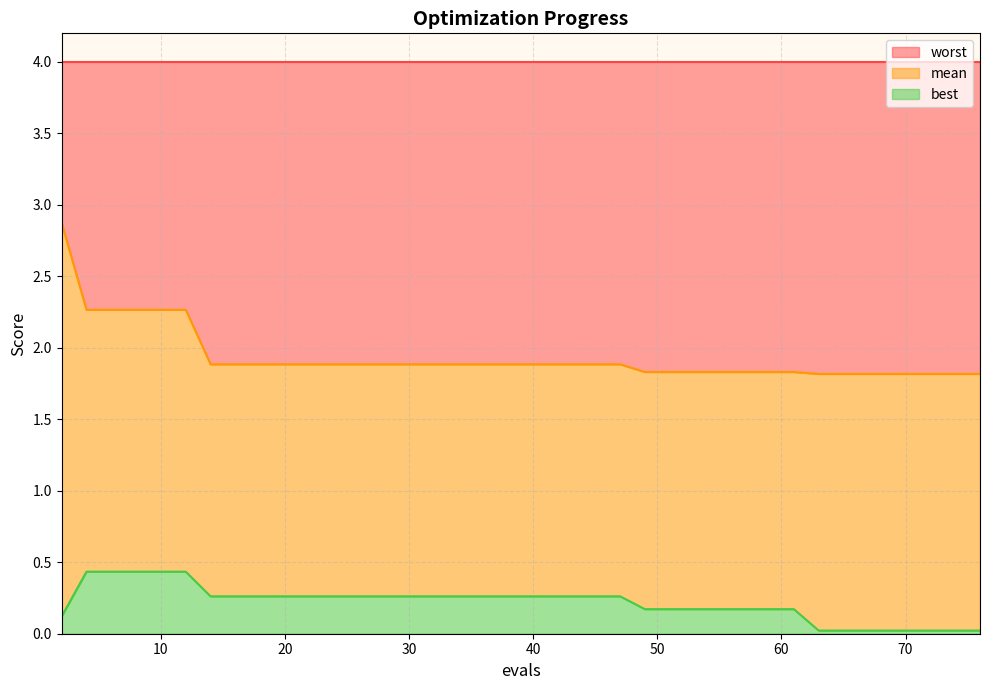

Which series has the widest spread of values?

mean